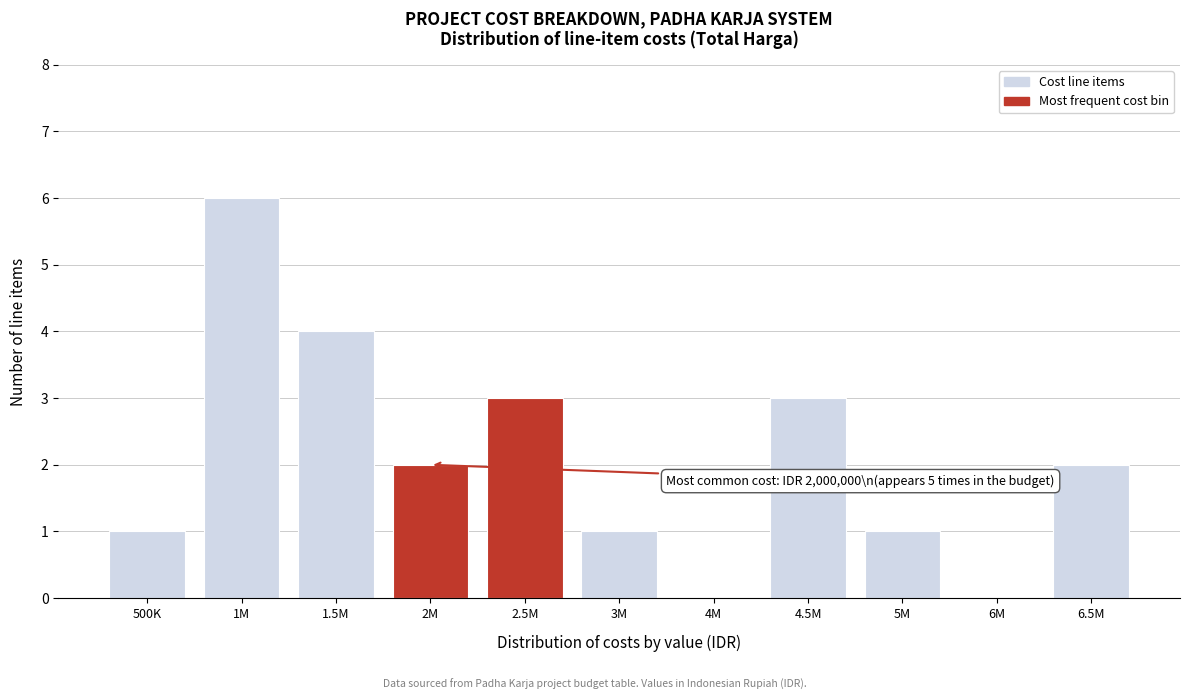

Reading left to right, what are all the values shown in this chart?

500K=1	1M=6	1.5M=4	2M=2	2.5M=3	3M=1	4M=0	4.5M=3	5M=1	6M=0	6.5M=2